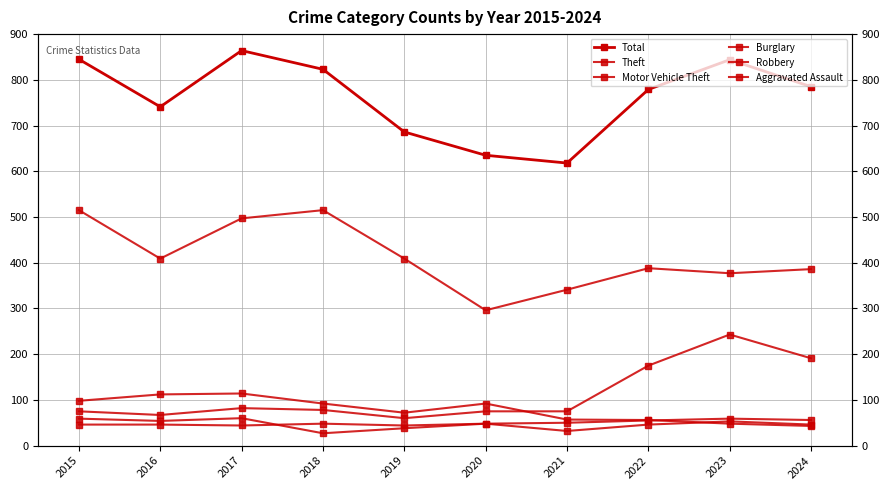

Which series has the largest range (max minus min)?

Total